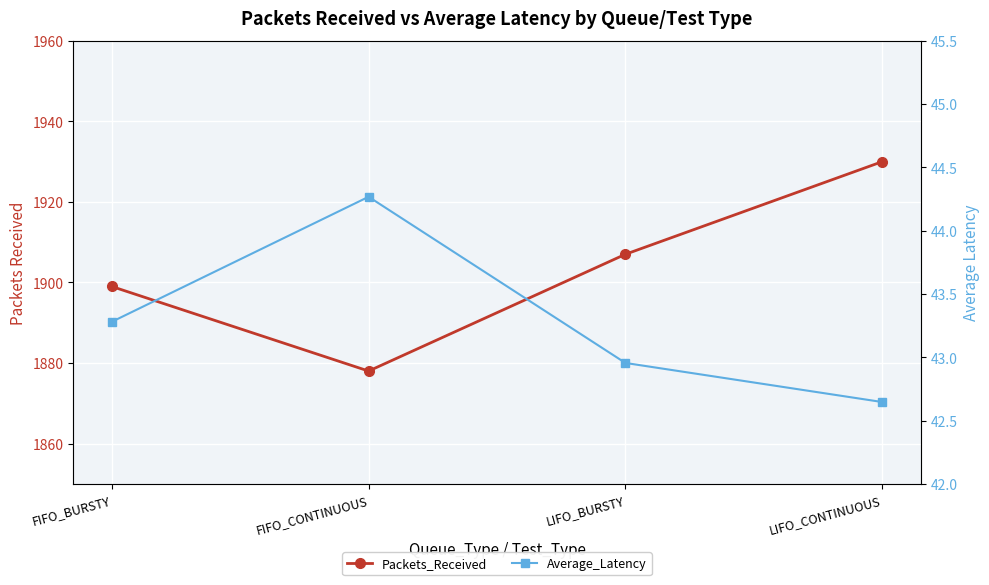

Is it true that Packets_Received equals 1930.0 at LIFO_CONTINUOUS?

True